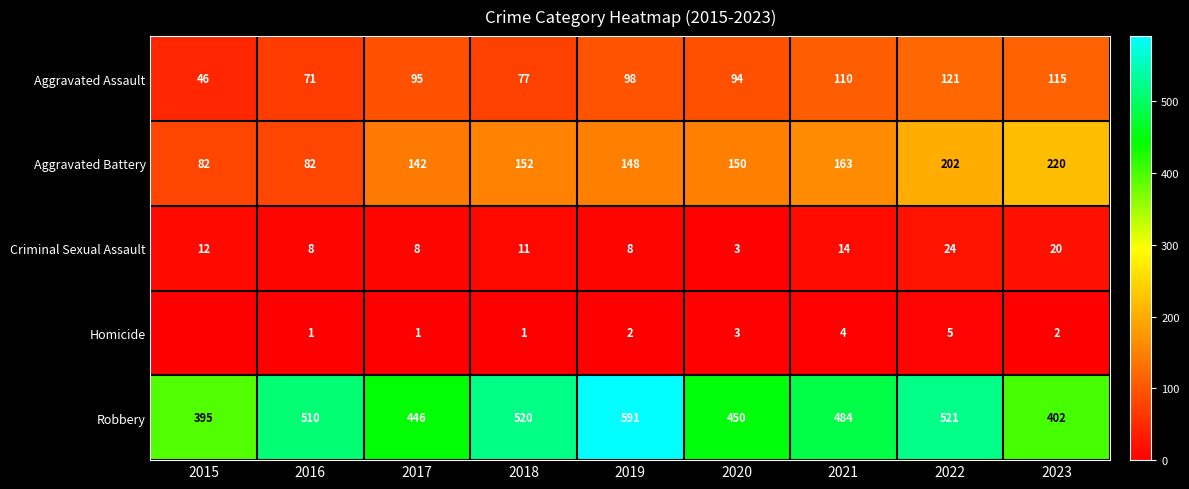

Rank the series at 2021 from lowest to highest value.

Homicide, Criminal Sexual Assault, Aggravated Assault, Aggravated Battery, Robbery